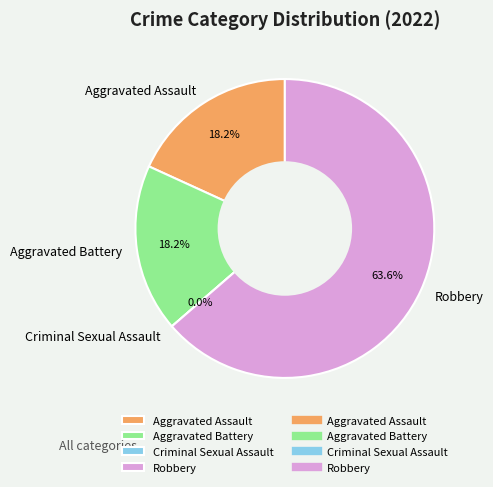

To the nearest percent, what percentage of the pie is Robbery?

64%